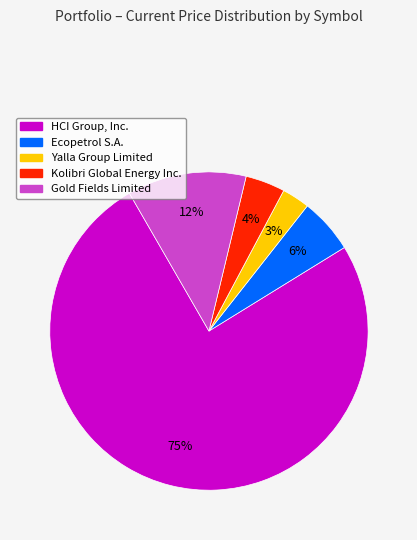

Does any single category account for the majority?

Yes